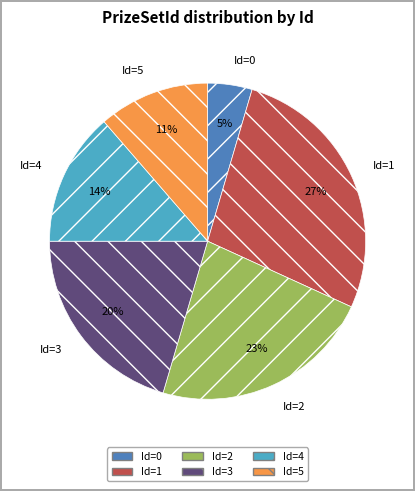

Rank the categories by value from highest to lowest.

Id=1, Id=2, Id=3, Id=4, Id=5, Id=0